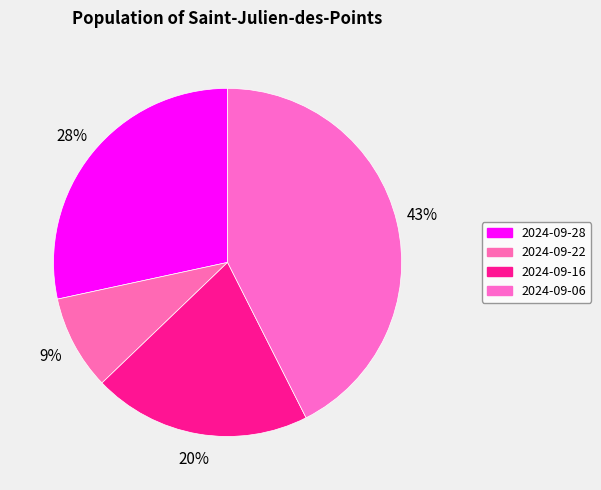

True or false: 2024-09-22 accounts for 1% of the total.

False